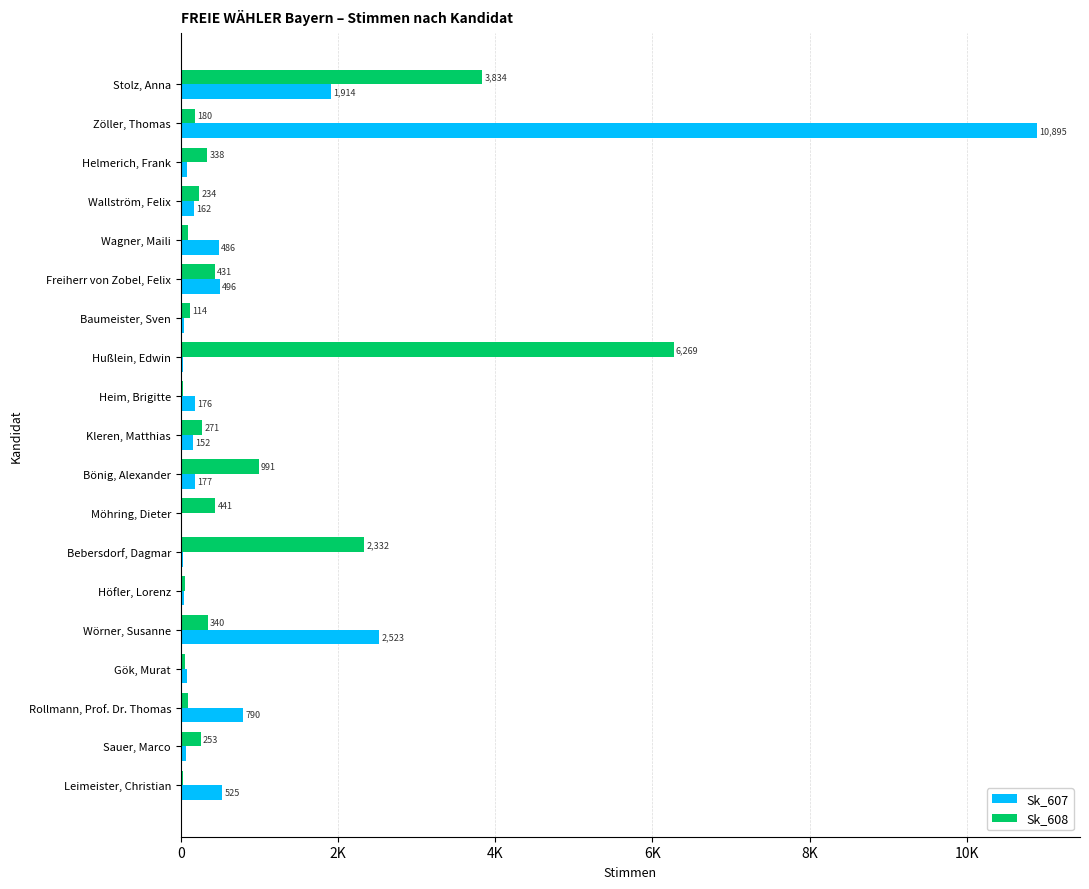

List the series in order of their overall mean, highest first.

Sk_607, Sk_608